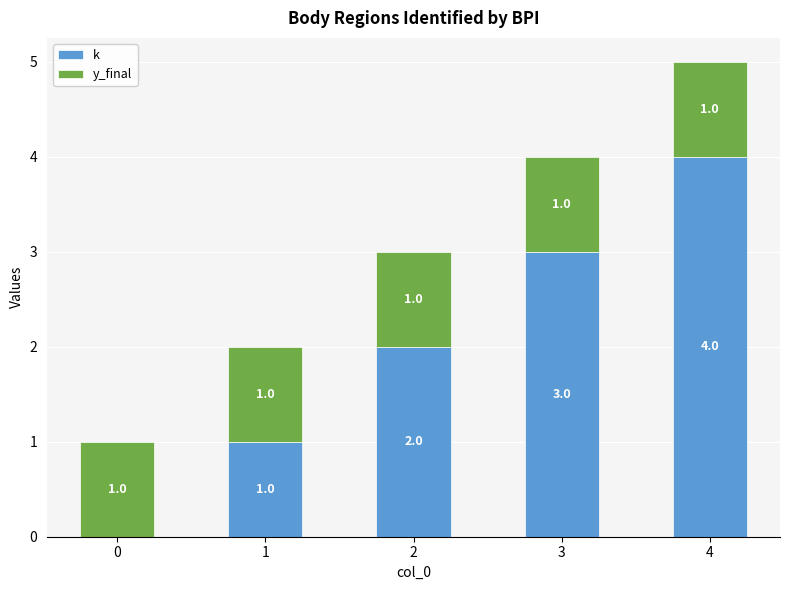

What is the highest value of the k series?

4